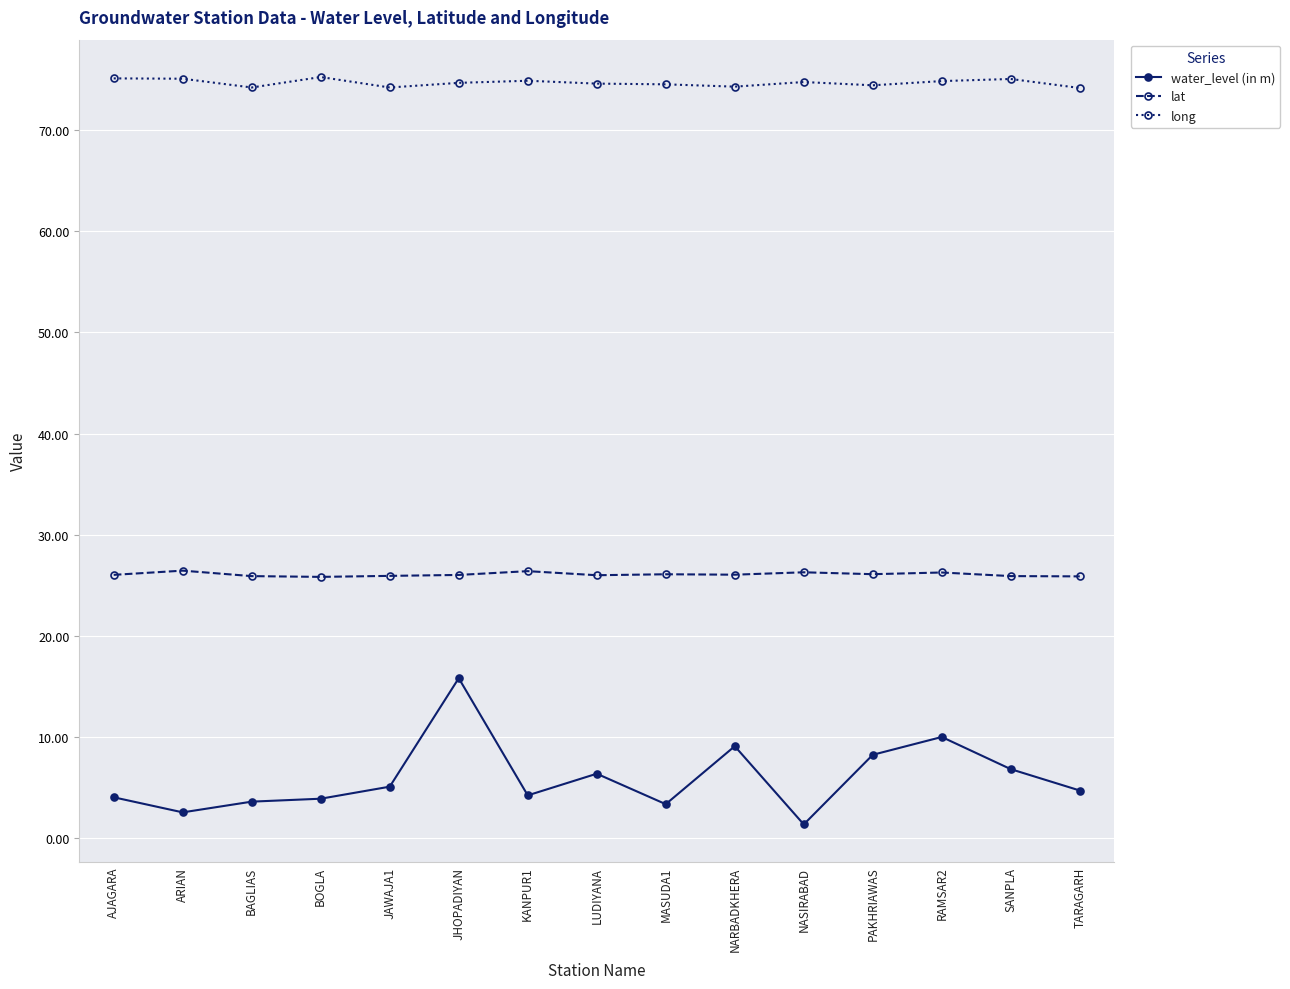

What is the sum of the long values at PAKHRIAWAS and LUDIYANA?

149.0